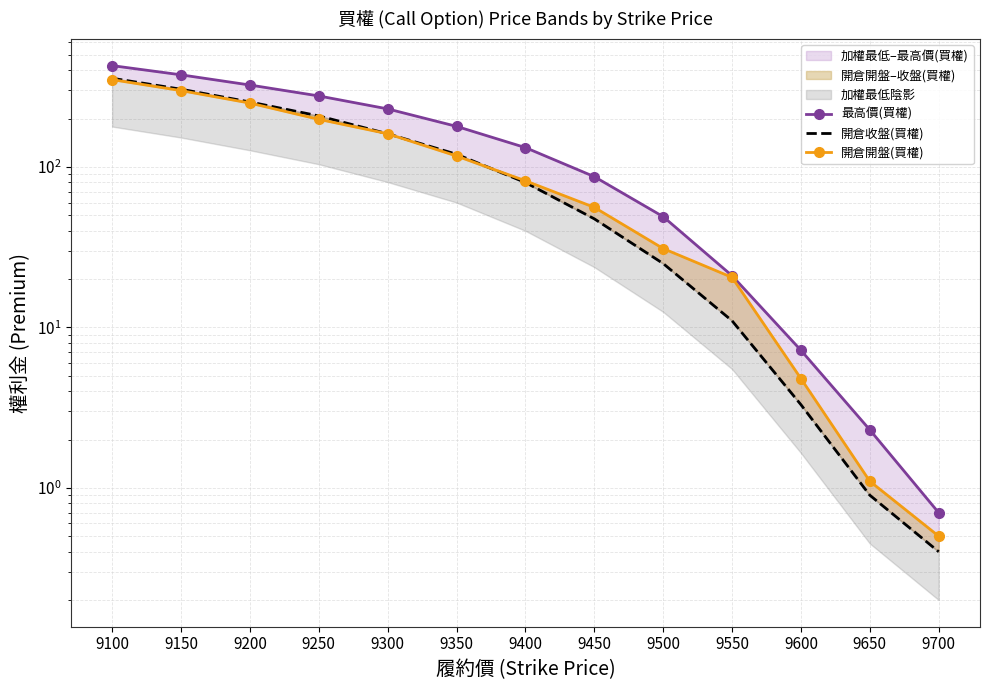

The 開倉開盤(買權) series shows 31.0 at 9500. True or false?

True